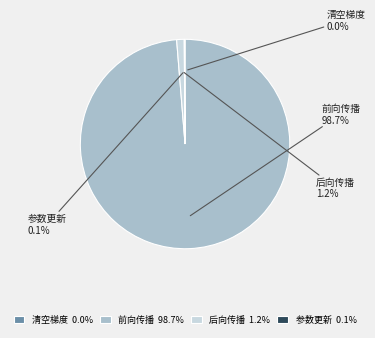

How much of the chart is everything except 前向传播?

1.3%